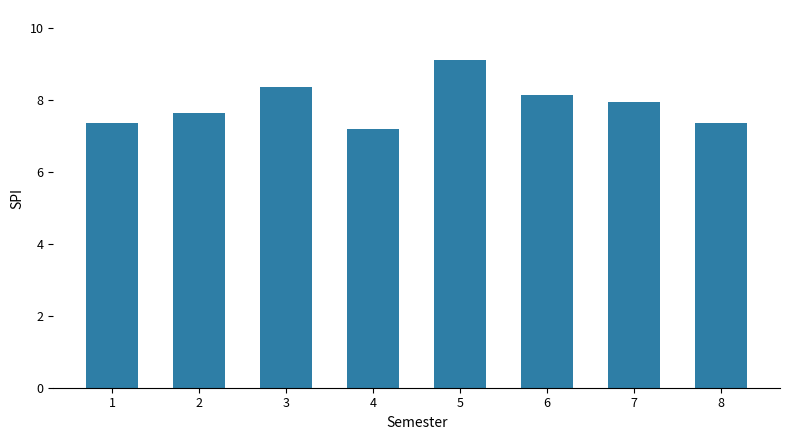

What is the value of the 2nd bar from the left?

7.6